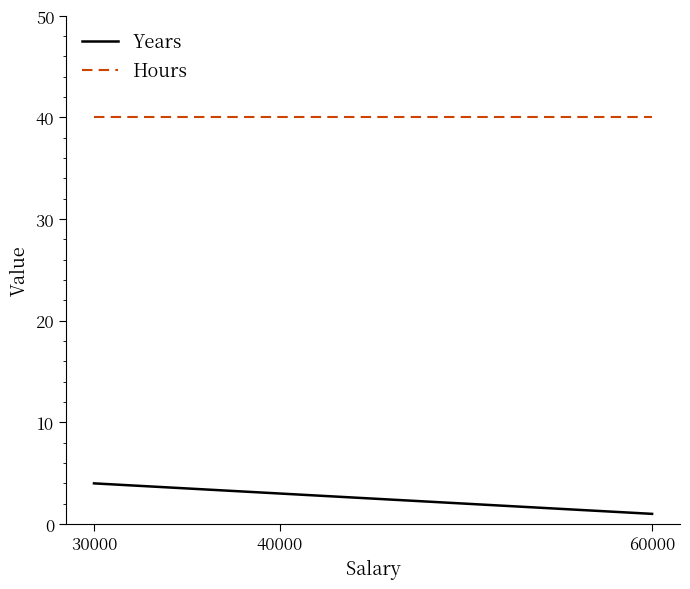

At which category does the chart reach its minimum across all series?

60000